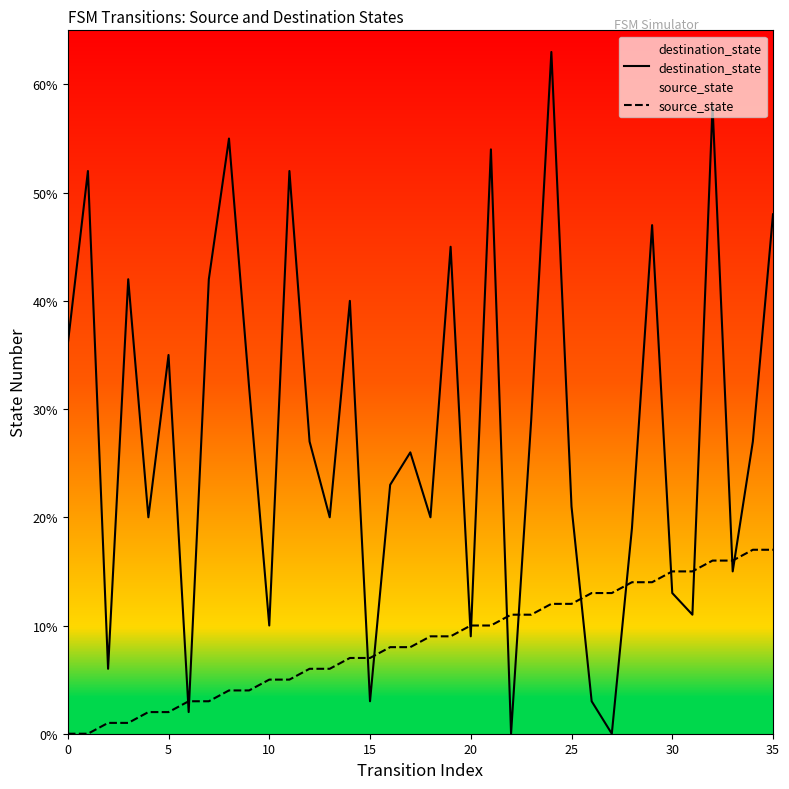

How many positive values does the source_state series have?

34